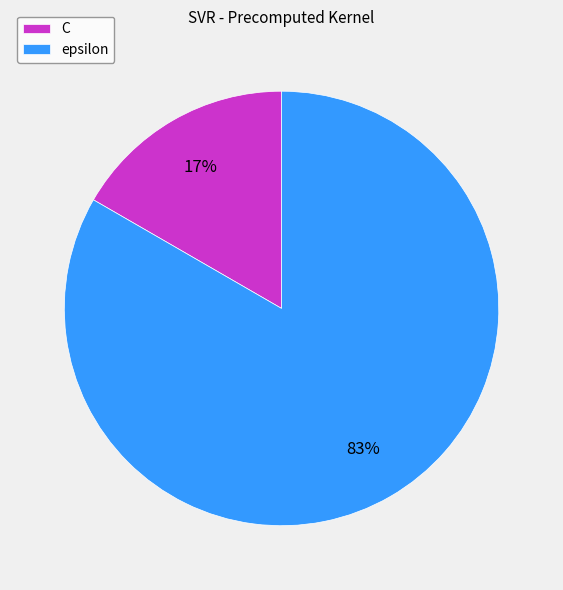

The epsilon slice represents 74% of the pie. True or false?

False